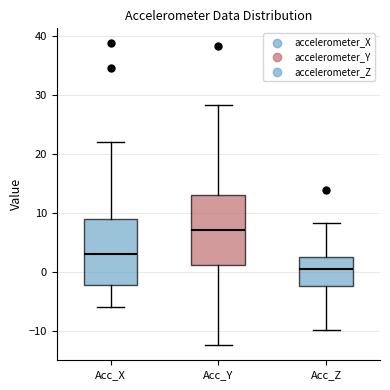

Where is the lower edge of the box for Acc_X on the y-axis? The values are not printed on the chart, so give them approximately, as read against the axis.

-2